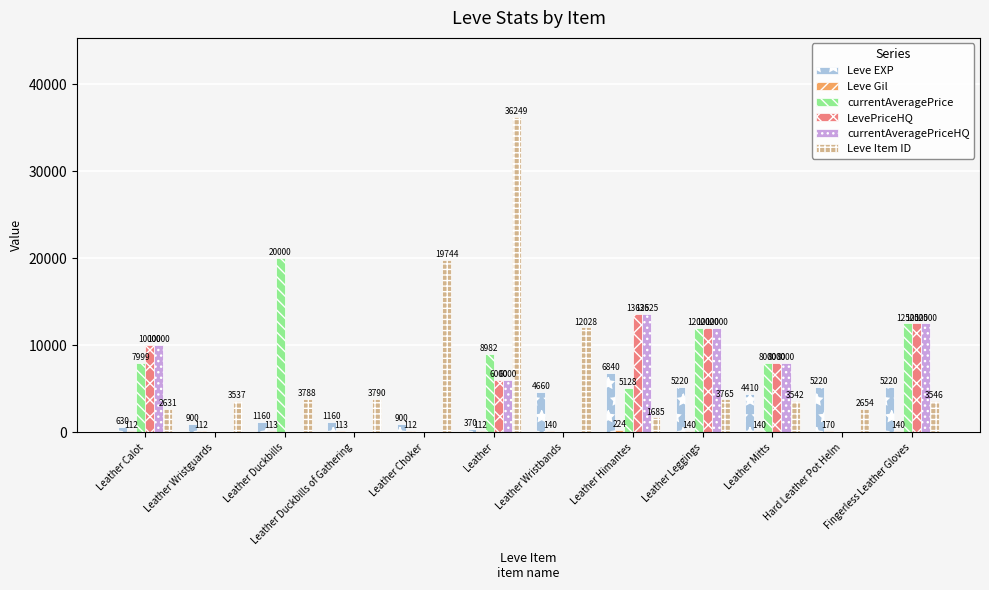

Which category has the highest value in the Leve Item ID series?

Leather